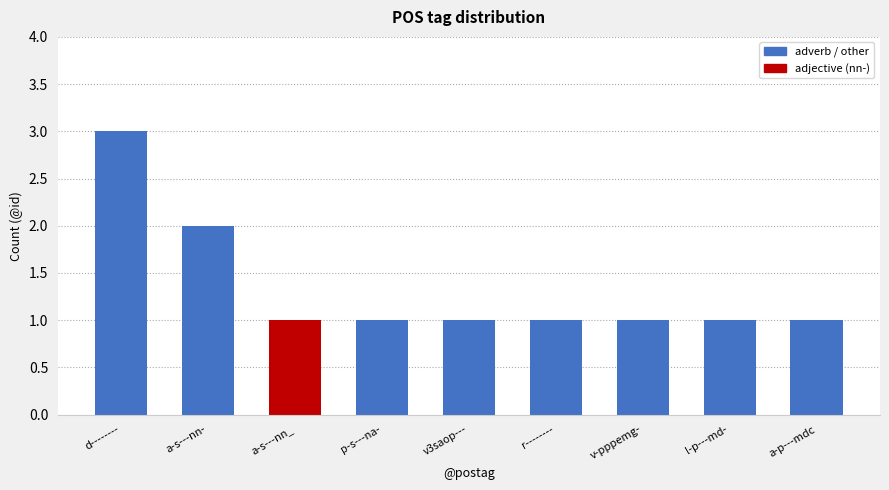

At which label is the value closest to 2?

a-s---nn-